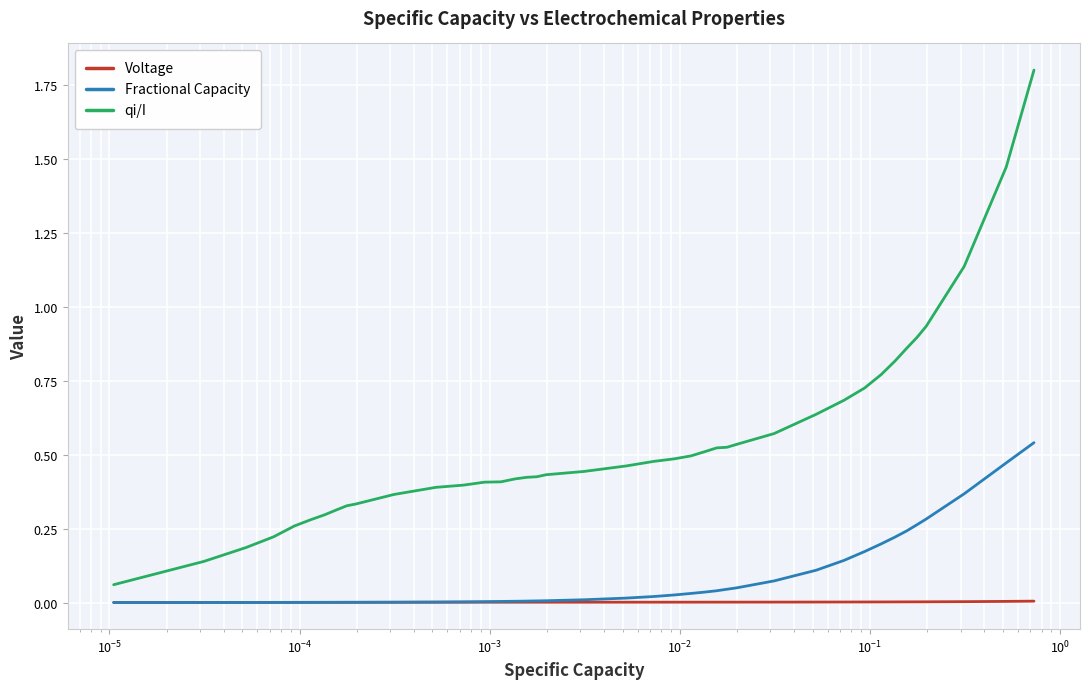

How many lines are shown in the chart?

3